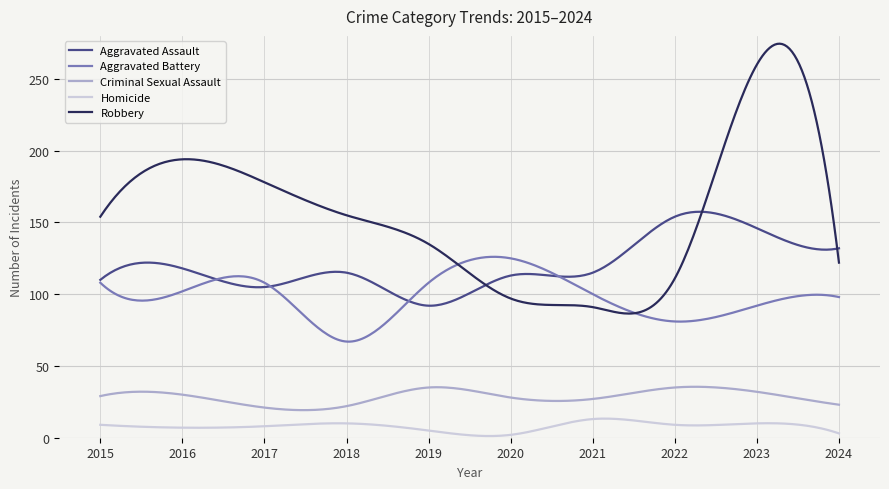

Which series has the largest range (max minus min)?

Robbery